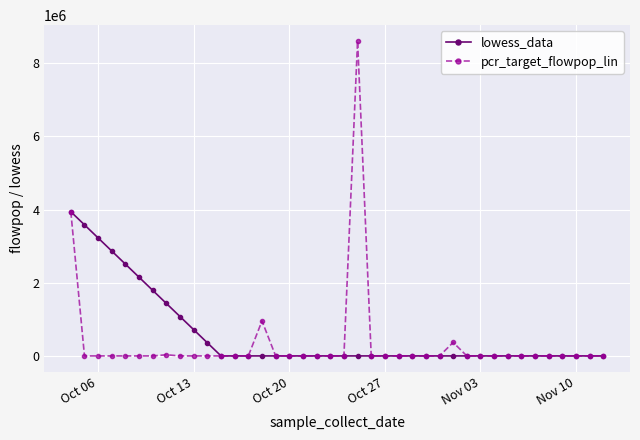

What is the greatest value displayed?

8613591.1